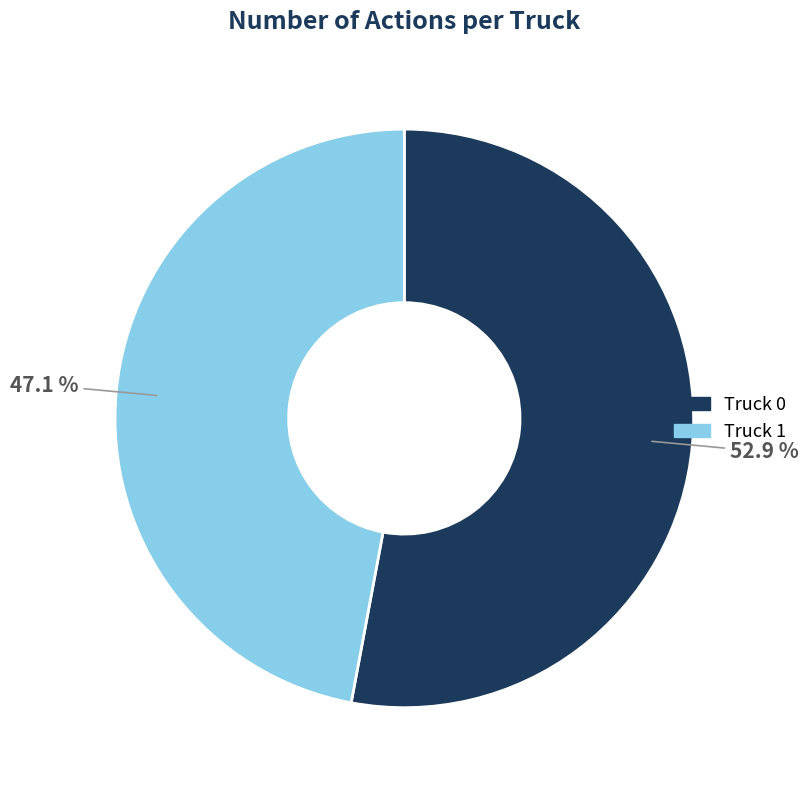

To the nearest percent, what portion does Truck 1 represent?

47%